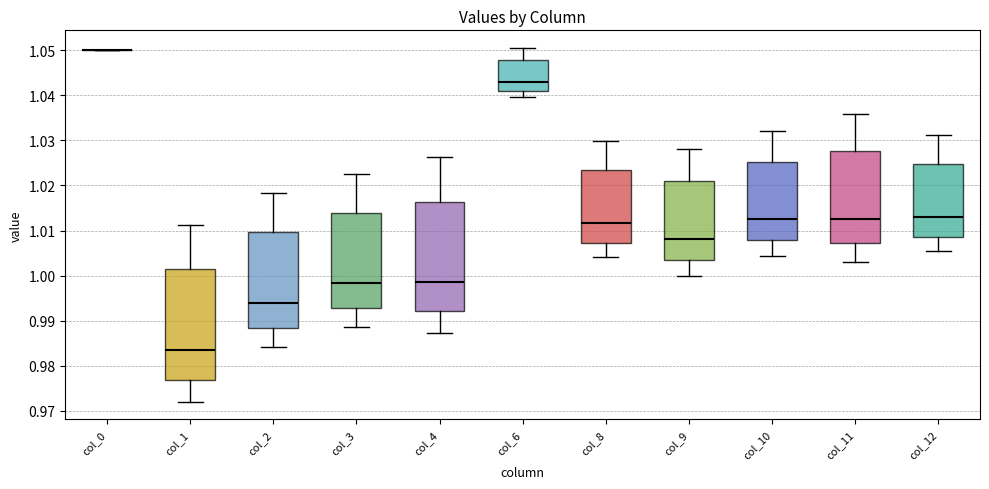

Reading left to right, read every box against the y-axis: the position of its median line, the range the box covers, and the ends of its whiskers. The values are not printed on the chart, so give them approximately, as read against the axis.

col_0: box collapsed to a line at 1.050, whiskers 1.050 to 1.050
col_1: median 0.983, box 0.977 to 1.001, whiskers 0.972 to 1.011
col_2: median 0.994, box 0.988 to 1.010, whiskers 0.984 to 1.018
col_3: median 0.998, box 0.993 to 1.014, whiskers 0.989 to 1.022
col_4: median 0.999, box 0.992 to 1.016, whiskers 0.987 to 1.026
col_6: median 1.043, box 1.041 to 1.048, whiskers 1.040 to 1.050
col_8: median 1.012, box 1.007 to 1.023, whiskers 1.004 to 1.030
col_9: median 1.008, box 1.003 to 1.021, whiskers 1.000 to 1.028
col_10: median 1.012, box 1.008 to 1.025, whiskers 1.004 to 1.032
col_11: median 1.013, box 1.007 to 1.028, whiskers 1.003 to 1.036
col_12: median 1.013, box 1.009 to 1.025, whiskers 1.005 to 1.031